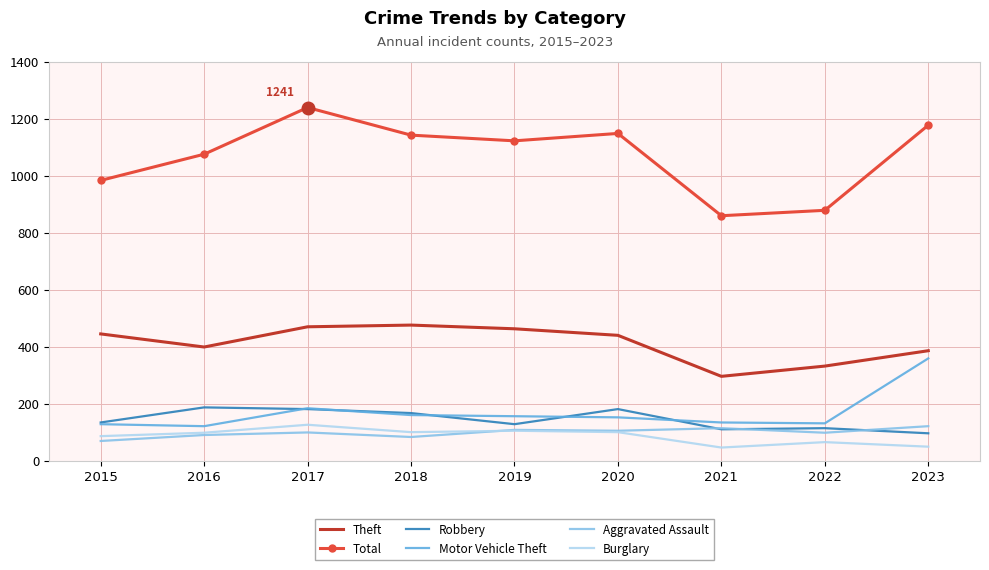

True or false: Total has more than 1 interior local peaks.

True